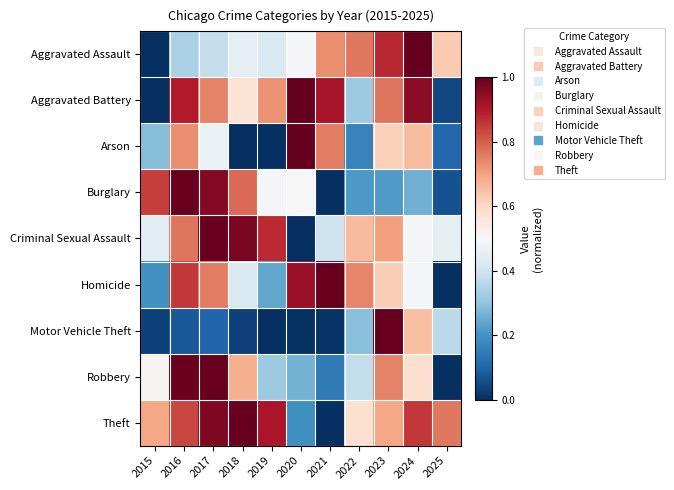

Reading left to right, what are all the values shown in this chart?

Aggravated Assault: 2015=0.0	2016=0.3	2017=0.4	2018=0.5	2019=0.4	2020=0.5	2021=0.7	2022=0.8	2023=0.9	2024=1.0	2025=0.6
Aggravated Battery: 2015=0.0	2016=0.9	2017=0.7	2018=0.6	2019=0.7	2020=1.0	2021=0.9	2022=0.3	2023=0.8	2024=1.0	2025=0.0
Arson: 2015=0.3	2016=0.7	2017=0.5	2018=0.0	2019=0.0	2020=1.0	2021=0.8	2022=0.2	2023=0.6	2024=0.7	2025=0.1
Burglary: 2015=0.8	2016=1.0	2017=1.0	2018=0.8	2019=0.5	2020=0.5	2021=0.0	2022=0.2	2023=0.2	2024=0.3	2025=0.1
Criminal Sexual Assault: 2015=0.4	2016=0.8	2017=1.0	2018=1.0	2019=0.9	2020=0.0	2021=0.4	2022=0.7	2023=0.7	2024=0.5	2025=0.5
Homicide: 2015=0.2	2016=0.9	2017=0.8	2018=0.4	2019=0.2	2020=0.9	2021=1.0	2022=0.7	2023=0.6	2024=0.5	2025=0.0
Motor Vehicle Theft: 2015=0.0	2016=0.1	2017=0.1	2018=0.0	2019=0.0	2020=0.0	2021=0.0	2022=0.3	2023=1.0	2024=0.6	2025=0.4
Robbery: 2015=0.5	2016=1.0	2017=1.0	2018=0.7	2019=0.3	2020=0.3	2021=0.1	2022=0.4	2023=0.7	2024=0.6	2025=0.0
Theft: 2015=0.7	2016=0.8	2017=1.0	2018=1.0	2019=0.9	2020=0.2	2021=0.0	2022=0.6	2023=0.7	2024=0.9	2025=0.8